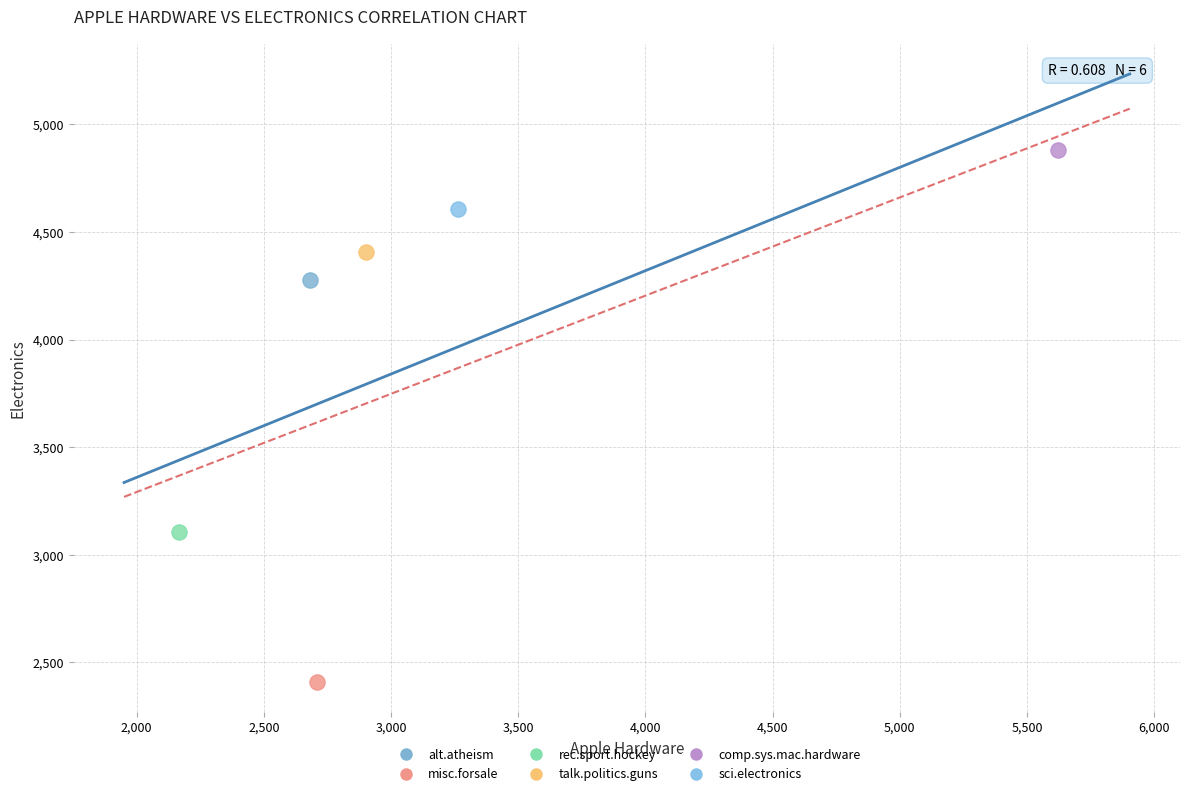

What are all the series names shown in the legend?

alt.atheism, misc.forsale, rec.sport.hockey, talk.politics.guns, comp.sys.mac.hardware, sci.electronics